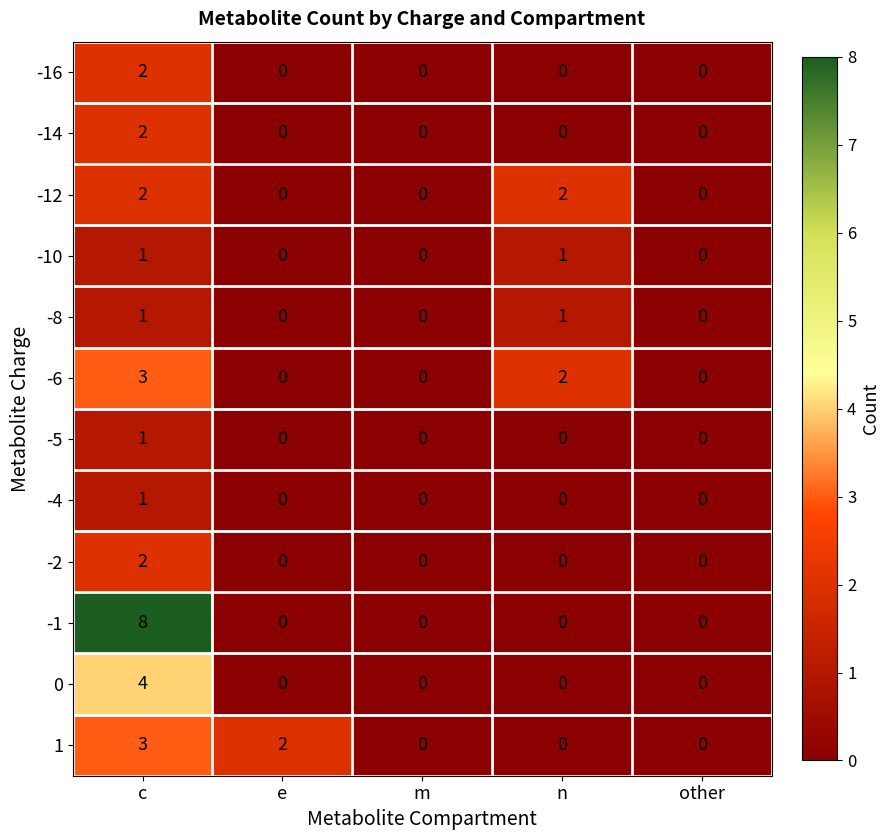

Which series has the widest spread of values?

-1